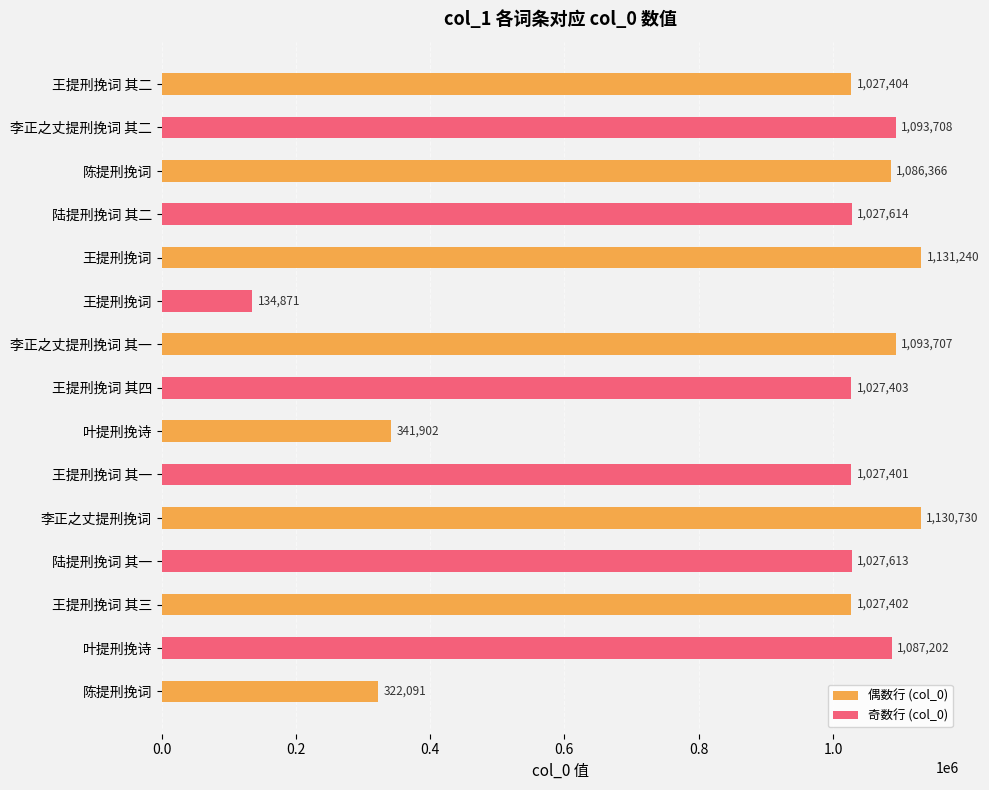

What is the label of the 7th bar from the left?

李正之丈提刑挽词 其一